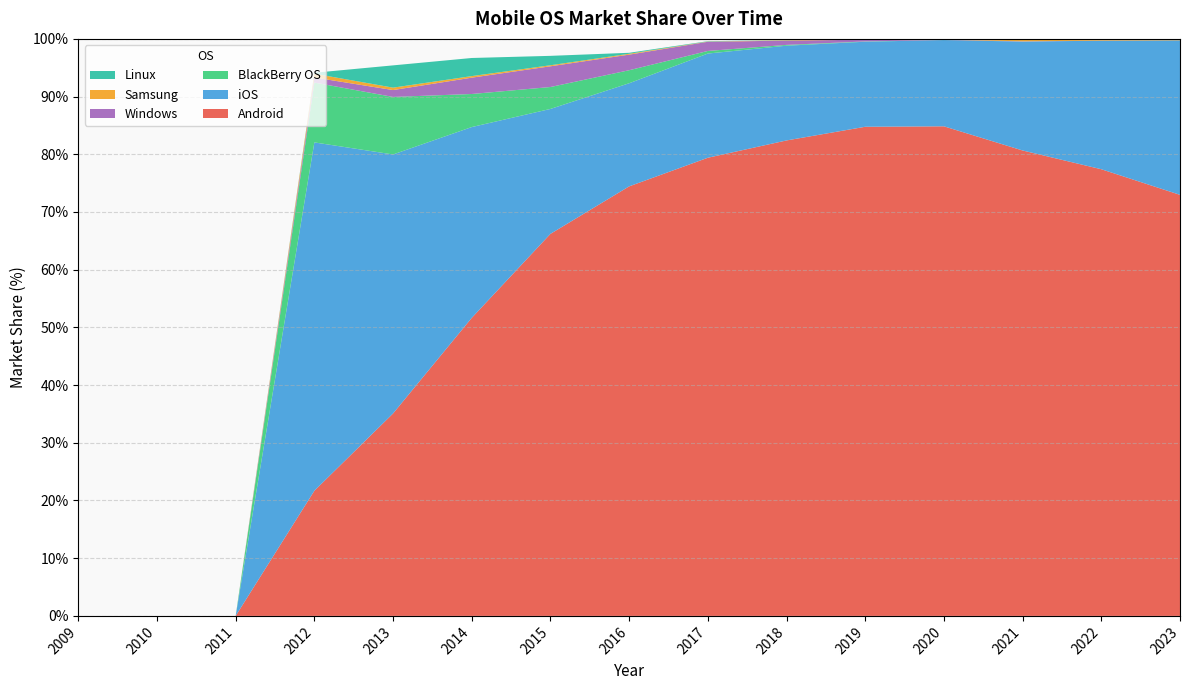

Reading right to left, list all the values displayed in this chart.

Android: 73.0	77.4	80.7	84.8	84.8	82.4	79.4	74.4	66.2	51.6	35.1	21.7	0.0	0.0	0.0
iOS: 26.8	22.3	18.9	14.9	14.7	16.4	18.1	17.9	21.6	33.1	44.9	60.4	0.0	0.0	0.0
BlackBerry OS: 0.0	0.0	0.0	0.0	0.1	0.1	0.5	2.3	3.8	5.7	10.0	10.4	0.0	0.0	0.0
Windows: 0.0	0.0	0.0	0.1	0.3	0.7	1.6	2.7	3.6	2.8	1.2	0.9	0.0	0.0	0.0
Samsung: 0.2	0.3	0.4	0.1	0.1	0.1	0.0	0.1	0.2	0.3	0.4	0.7	0.0	0.0	0.0
Linux: 0.0	0.0	0.0	0.0	0.0	0.0	0.1	0.2	1.6	3.1	3.9	0.2	0.0	0.0	0.0